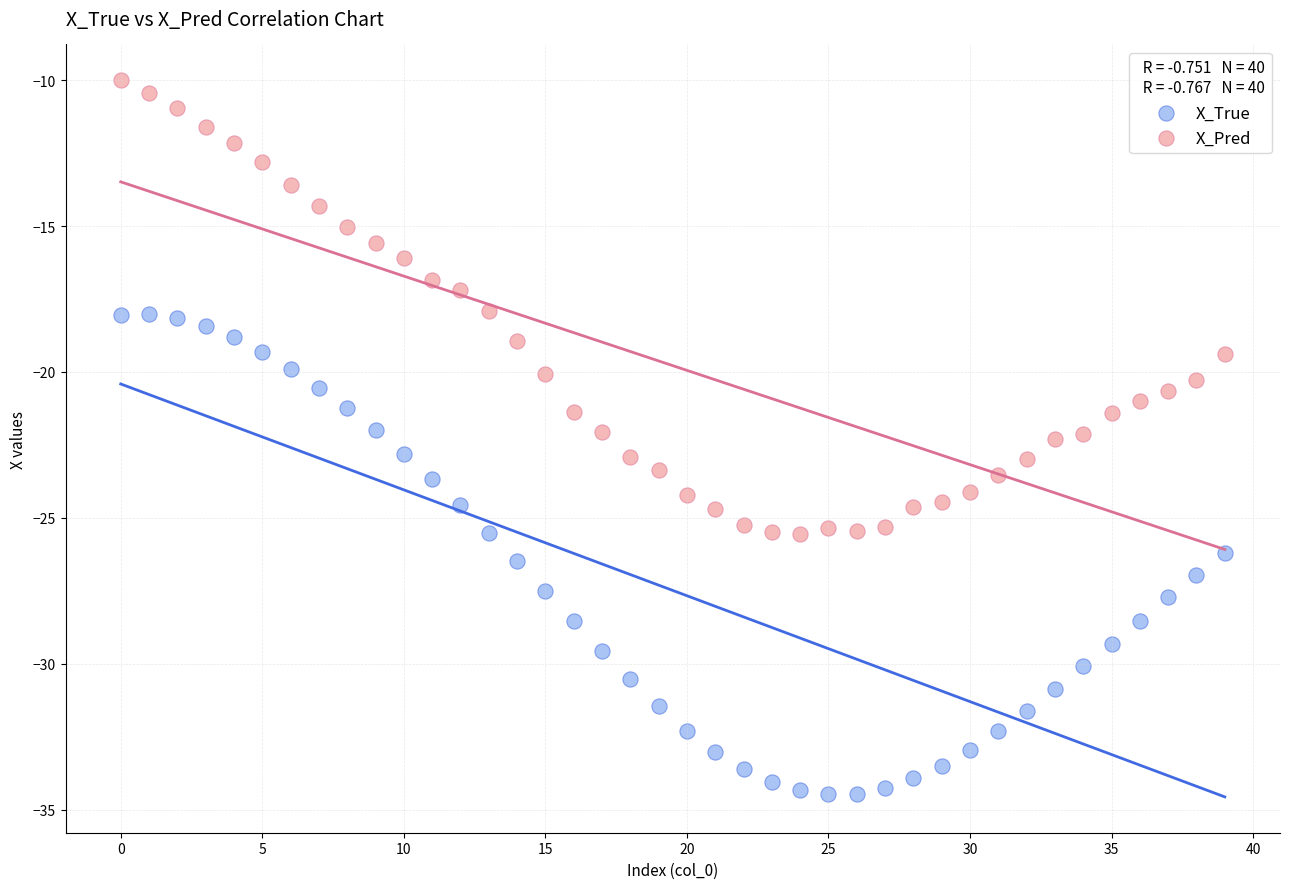

Which series reaches the minimum Y coordinate?

X_True